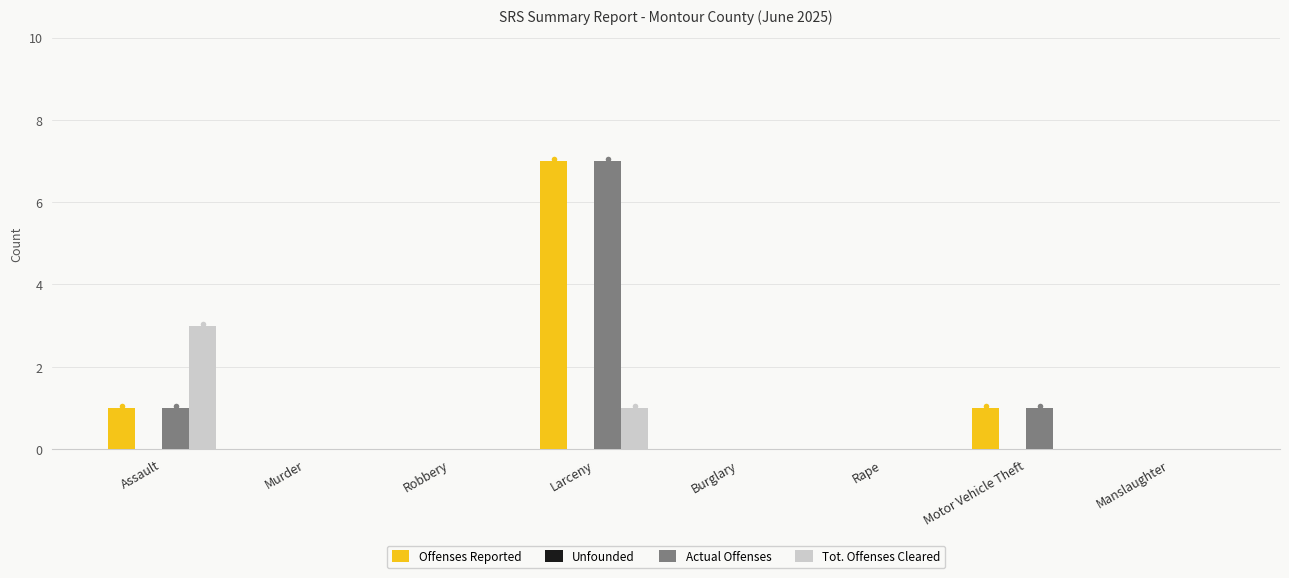

Reading right to left, extract all data points from this chart.

Offenses Reported: Manslaughter=0	Motor Vehicle Theft=1	Rape=0	Burglary=0	Larceny=7	Robbery=0	Murder=0	Assault=1
Actual Offenses: Manslaughter=0	Motor Vehicle Theft=1	Rape=0	Burglary=0	Larceny=7	Robbery=0	Murder=0	Assault=1
Tot. Offenses Cleared: Manslaughter=0	Motor Vehicle Theft=0	Rape=0	Burglary=0	Larceny=1	Robbery=0	Murder=0	Assault=3